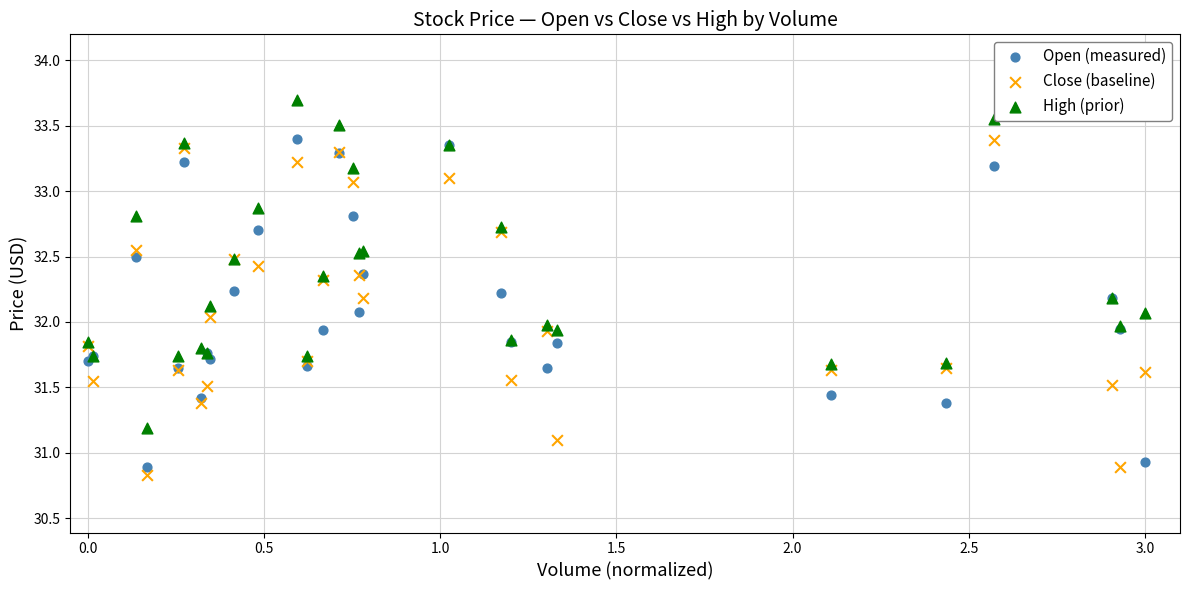

Which series contains the highest Y value?

High (prior)